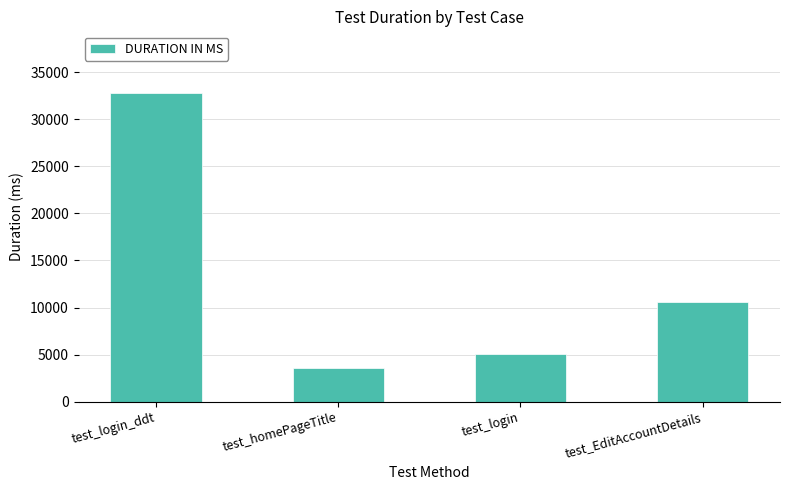

Approximately how many times larger is the value at test_login compared to test_homePageTitle?

1.4